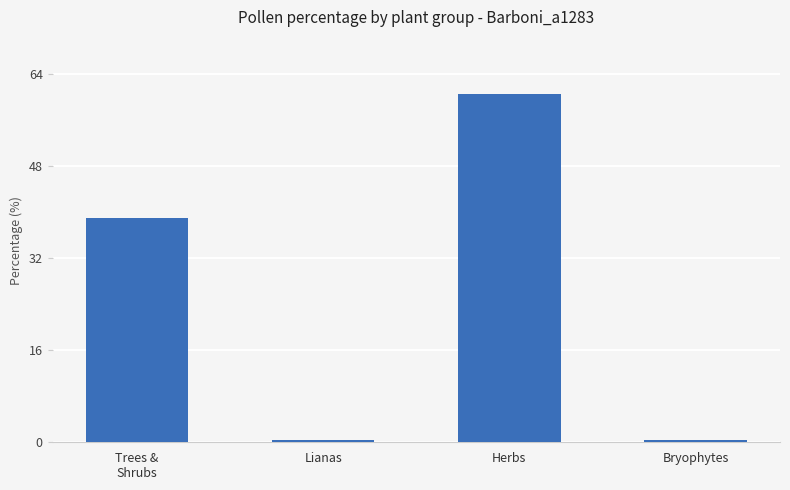

What is the label of the 3rd bar from the left?

Herbs